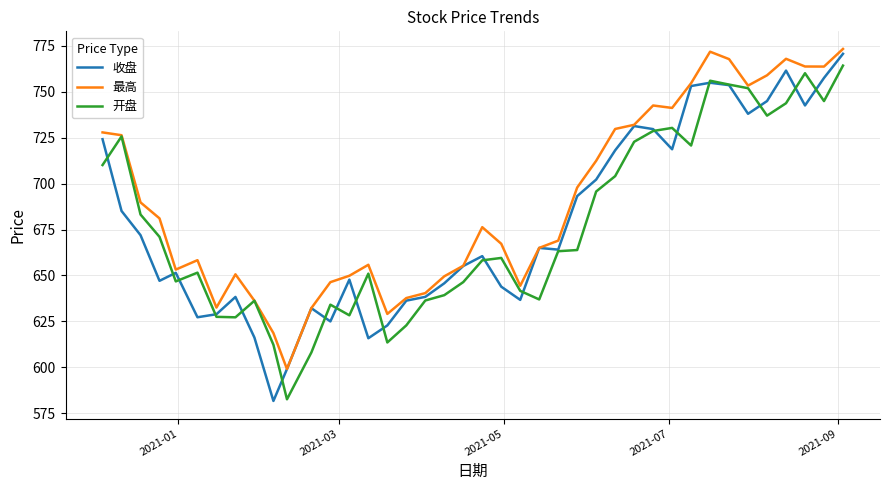

Which series has the largest total across all categories?

最高